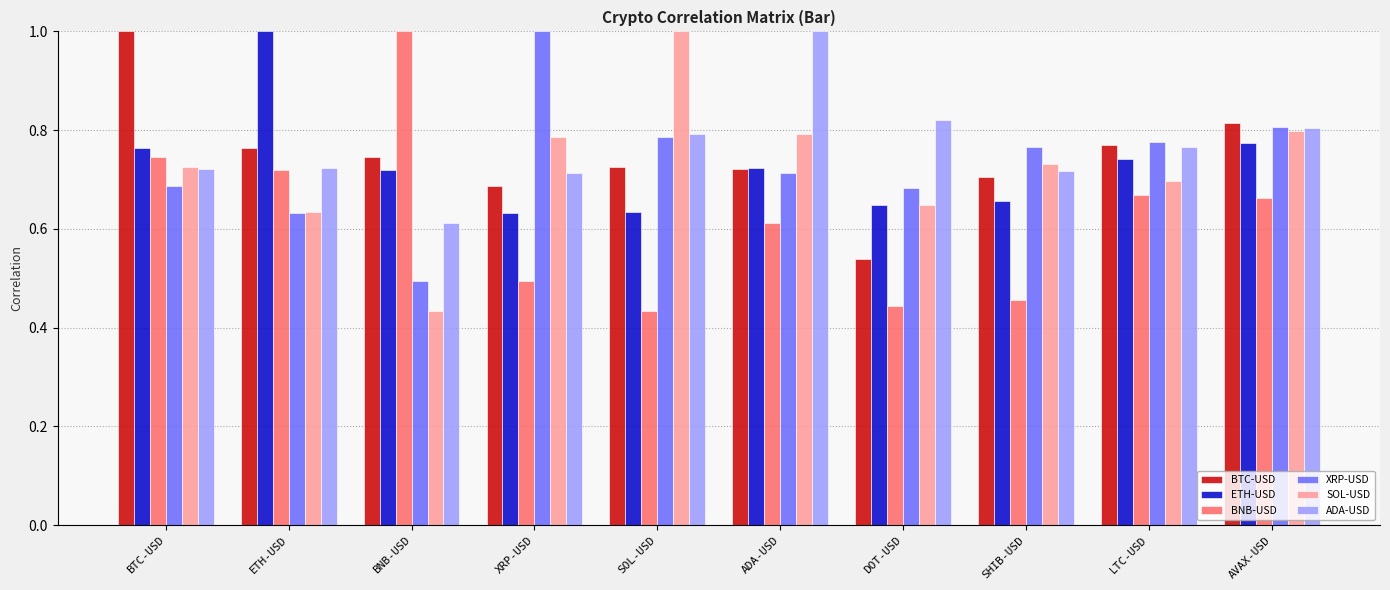

What is the highest value of the BTC-USD series?

1.0